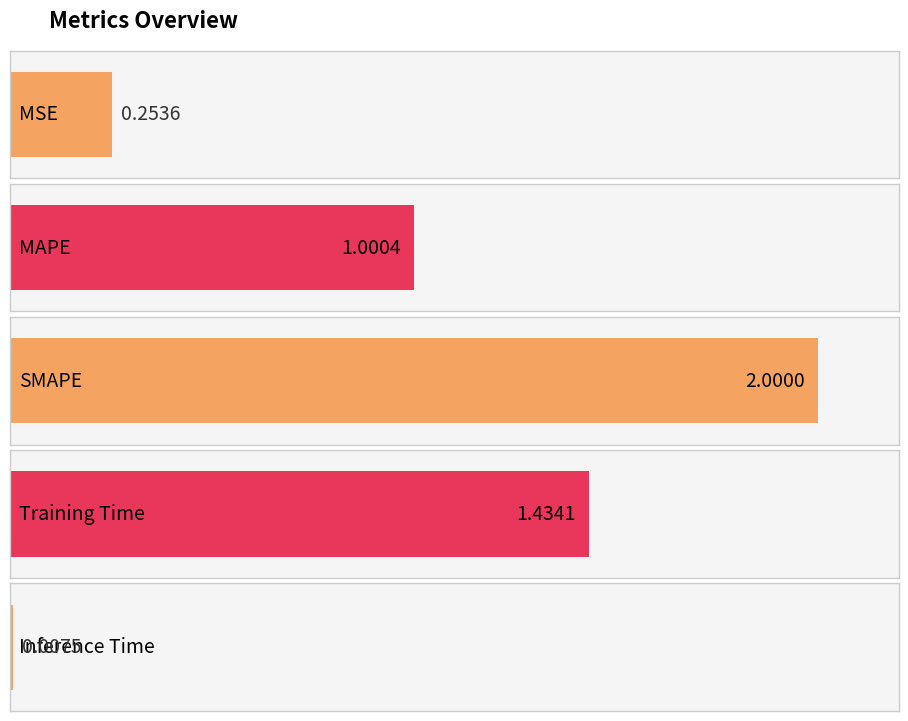

What position from the left is MAPE?

2